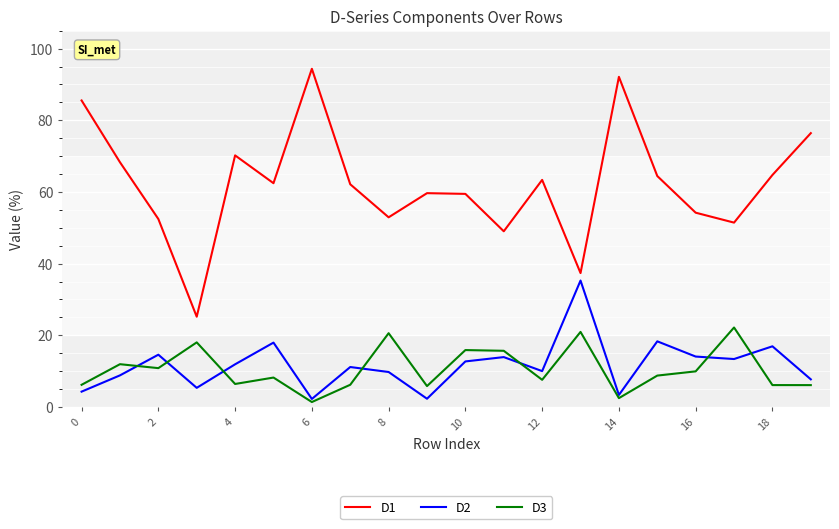

What is the maximum value for D3?

22.2